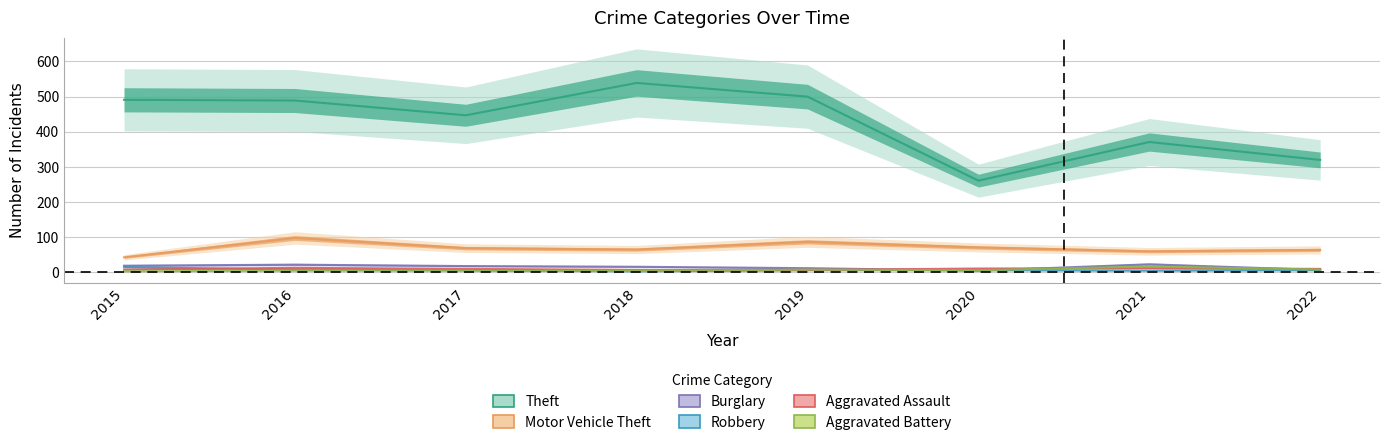

What is the difference between the maximum and minimum values in the Robbery series?

12